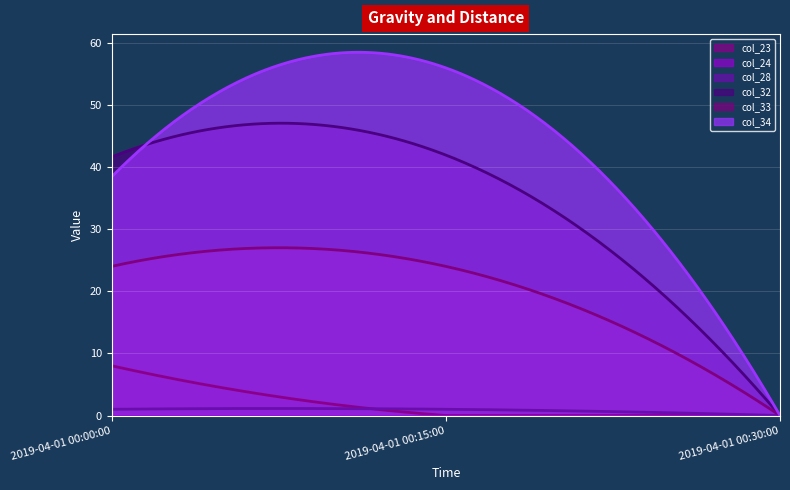

How many positive values does the col_32 series have?

299